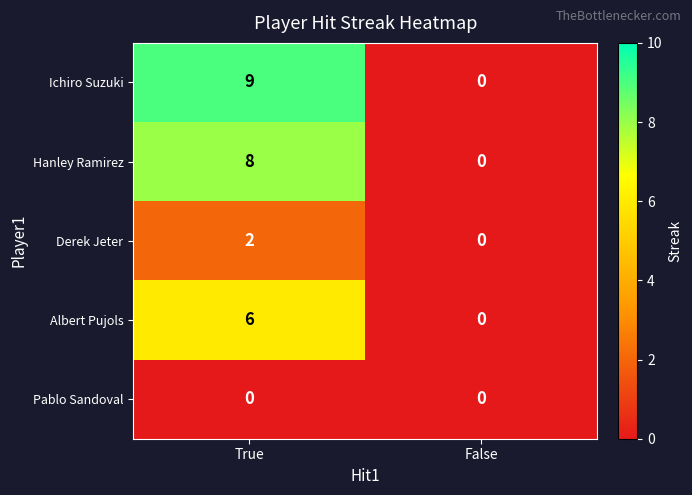

Which series changed the most between True and False?

Ichiro Suzuki